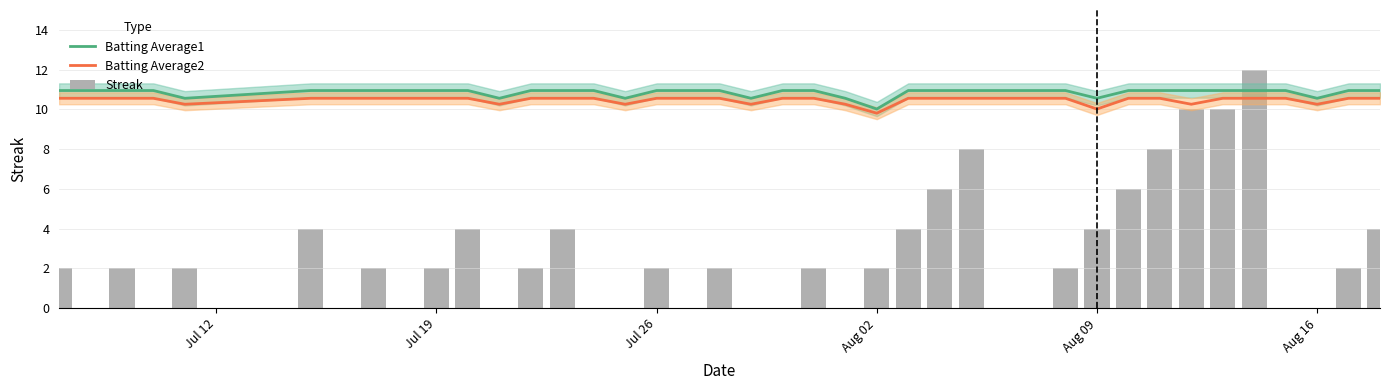

Reading left to right, transcribe all the data shown in this chart.

Batting Average1: 10.9	10.9	10.9	10.9	10.6	10.9	10.9	10.9	10.9	10.9	10.9	10.6	10.9	10.9	10.9	10.6	10.9	10.9	10.9	10.6	10.9	10.9	10.6	10.0	10.9	10.9	10.9	10.9	10.9	10.9	10.6	10.9	10.9	10.9	10.9	10.9	10.9	10.6	10.9	10.9
Batting Average2: 10.6	10.6	10.6	10.6	10.3	10.6	10.6	10.6	10.6	10.6	10.6	10.3	10.6	10.6	10.6	10.3	10.6	10.6	10.6	10.3	10.6	10.6	10.3	9.8	10.6	10.6	10.6	10.6	10.6	10.6	10.0	10.6	10.6	10.3	10.6	10.6	10.6	10.3	10.6	10.6
Streak: 2.0	0.0	2.0	0.0	2.0	4.0	0.0	2.0	0.0	2.0	4.0	0.0	2.0	4.0	0.0	0.0	2.0	0.0	2.0	0.0	0.0	2.0	0.0	2.0	4.0	6.0	8.0	0.0	0.0	2.0	4.0	6.0	8.0	10.0	10.0	12.0	0.0	0.0	2.0	4.0